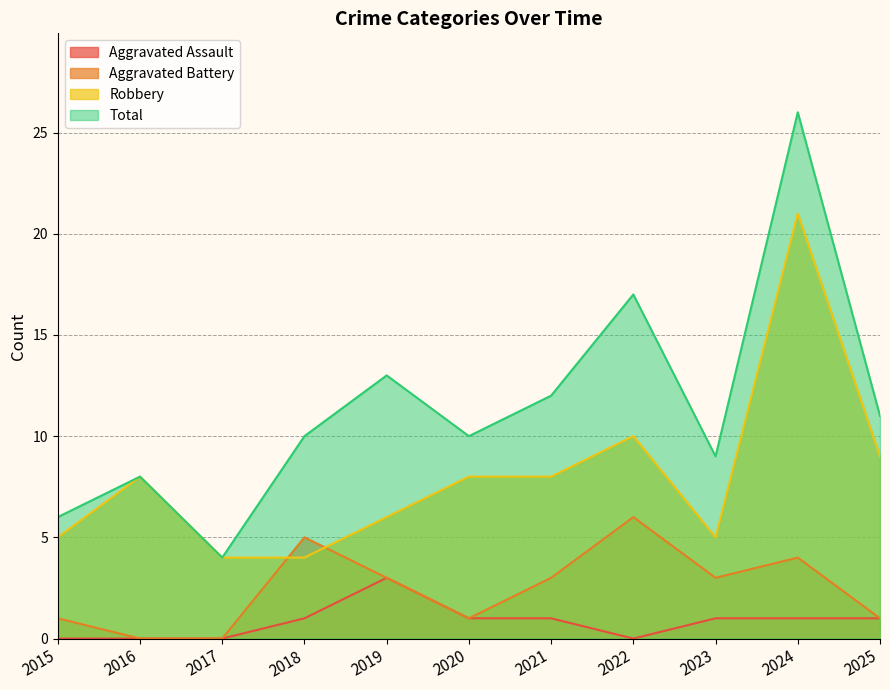

Count the number of categories in the chart.

11